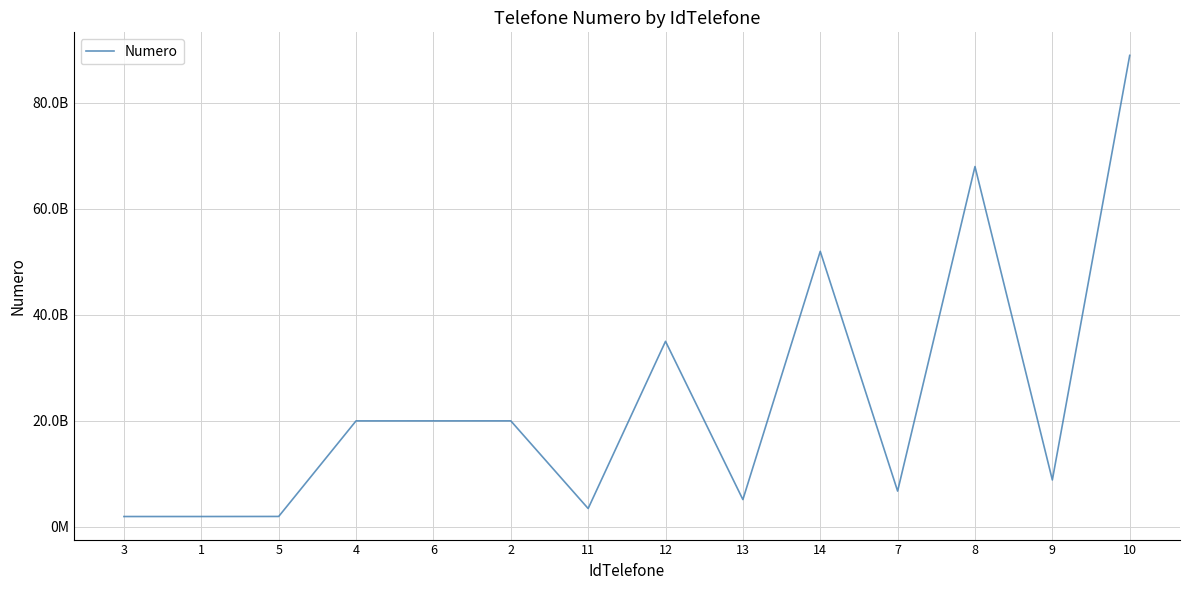

What is the label of the 11th point from the right?

4